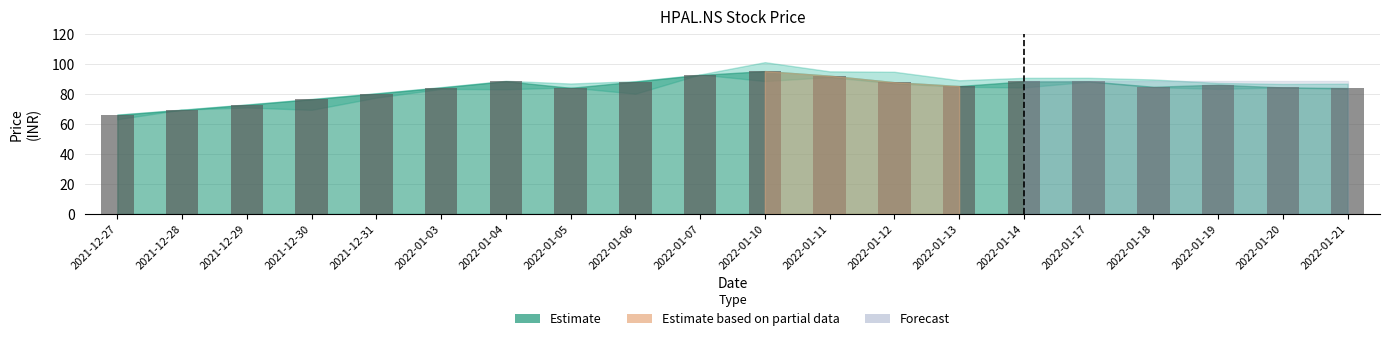

What is the average value?

83.8